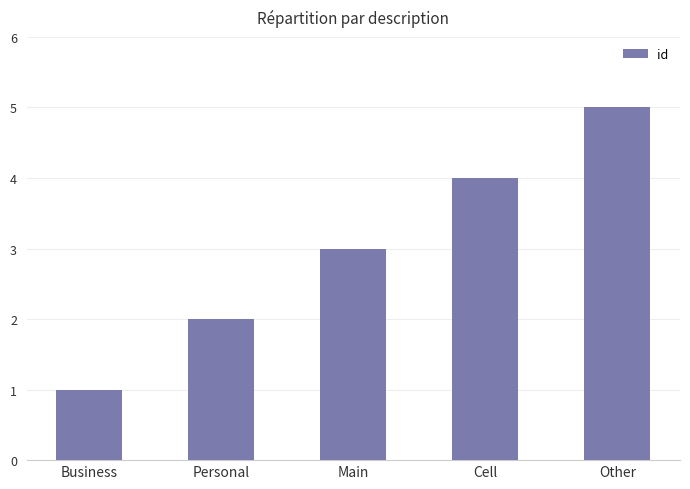

The chart shows a value of 3 at Main. True or false?

True